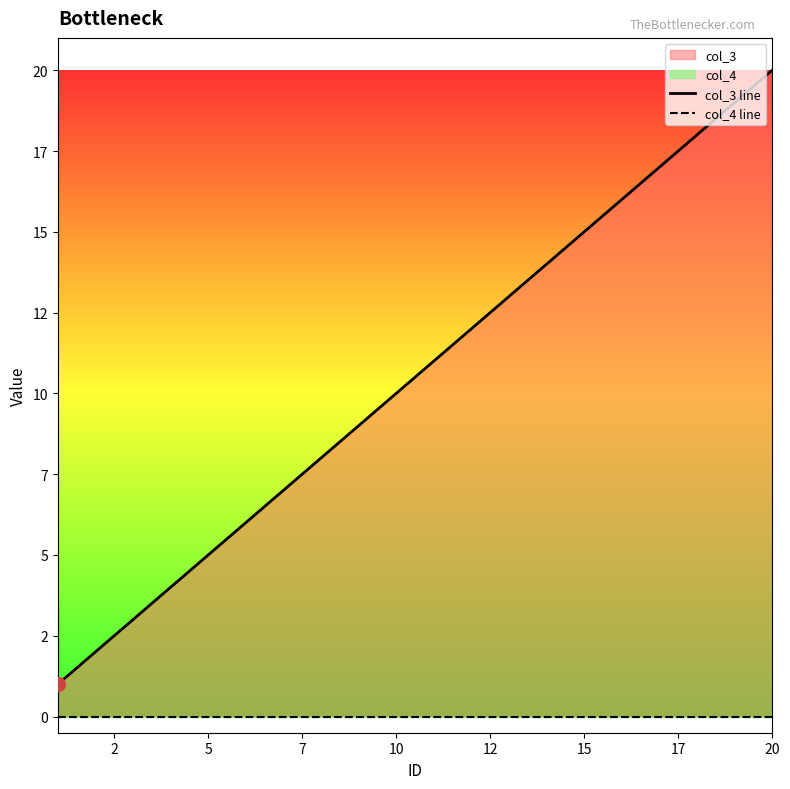

Which series contains the lowest Y value?

col_4 line